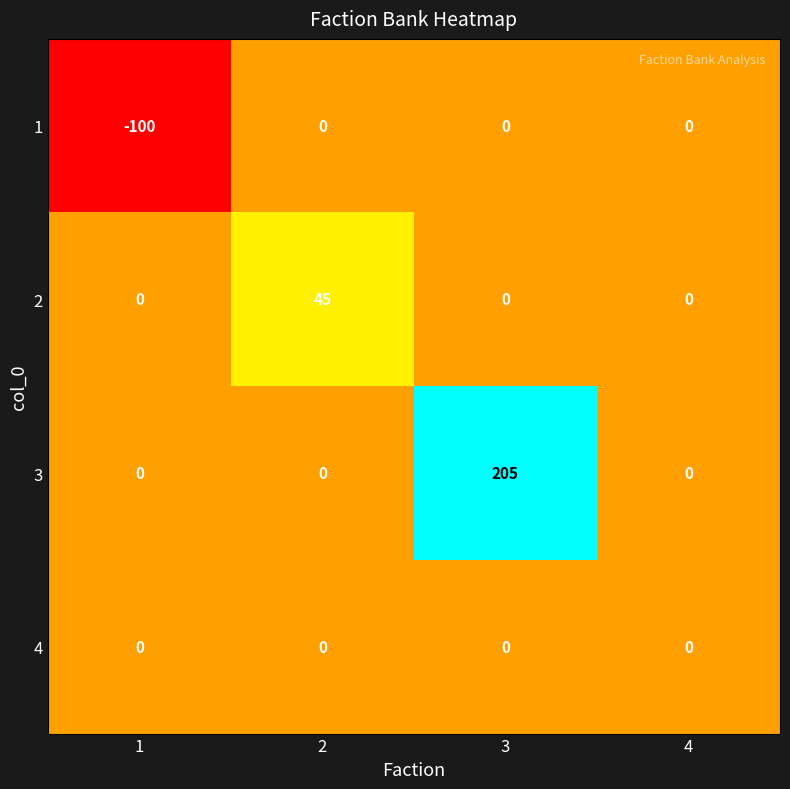

Reading left to right, extract all data points from this chart.

1: -100	0	0	0
2: 0	45	0	0
3: 0	0	205	0
4: 0	0	0	0